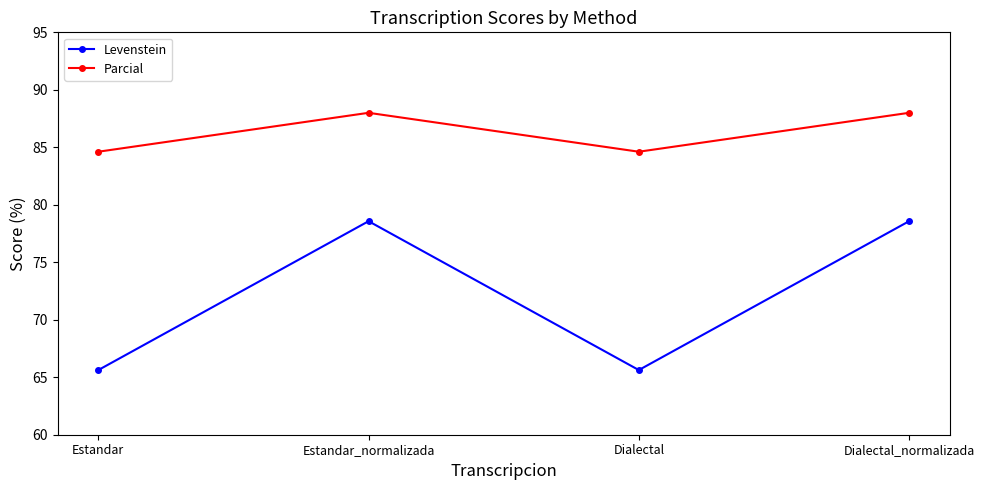

What is the greatest value displayed?

88.0